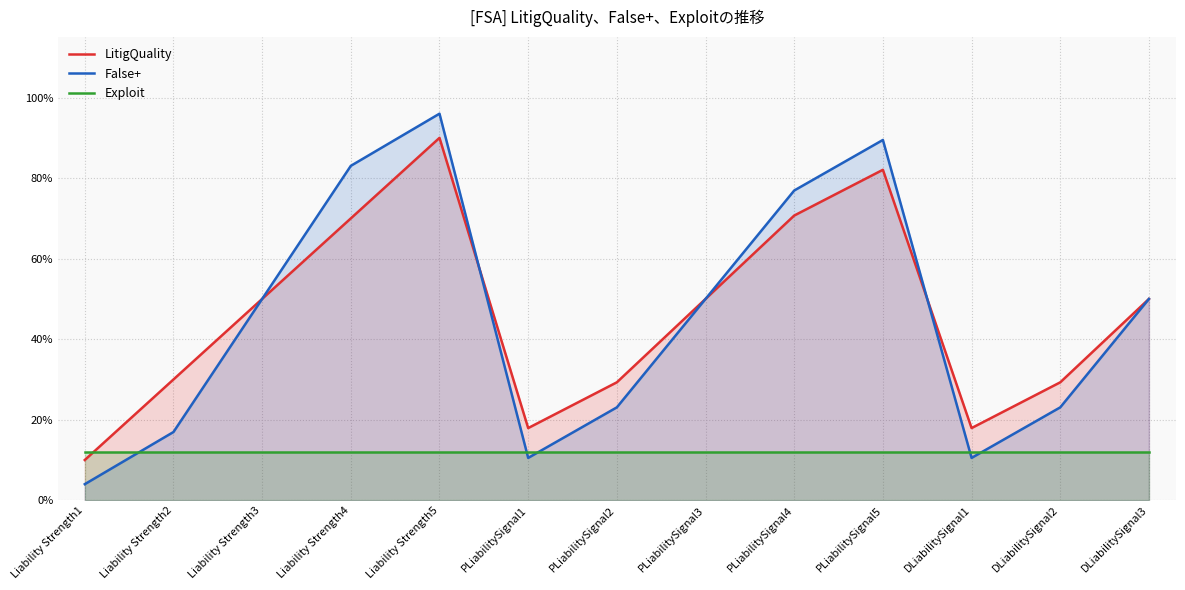

At which category is the sum across all series the highest?

Liability Strength5